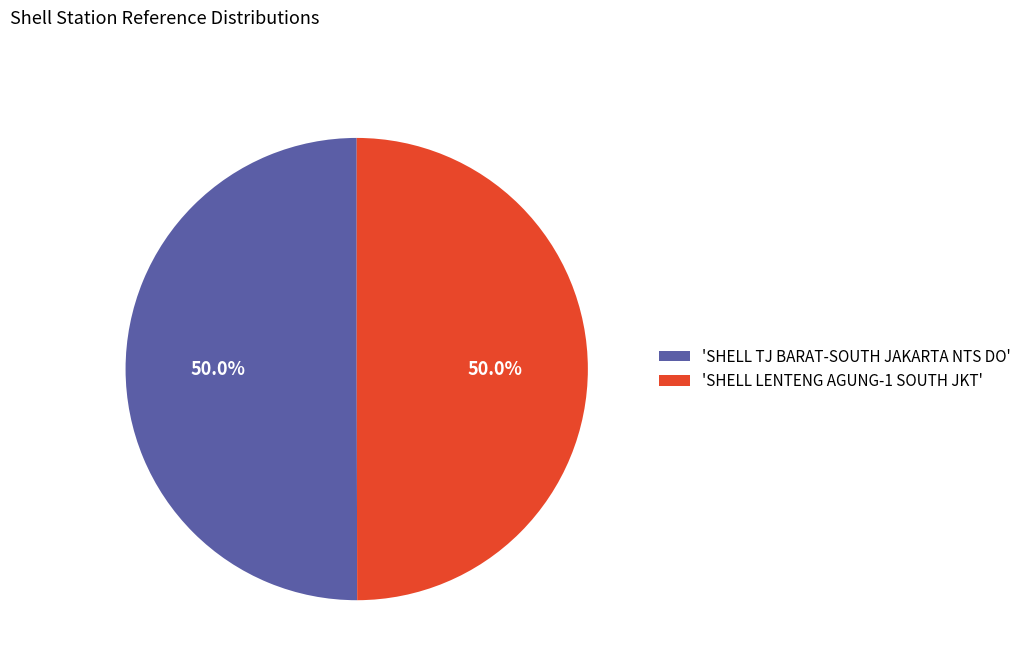

How many segments does this pie chart have?

2